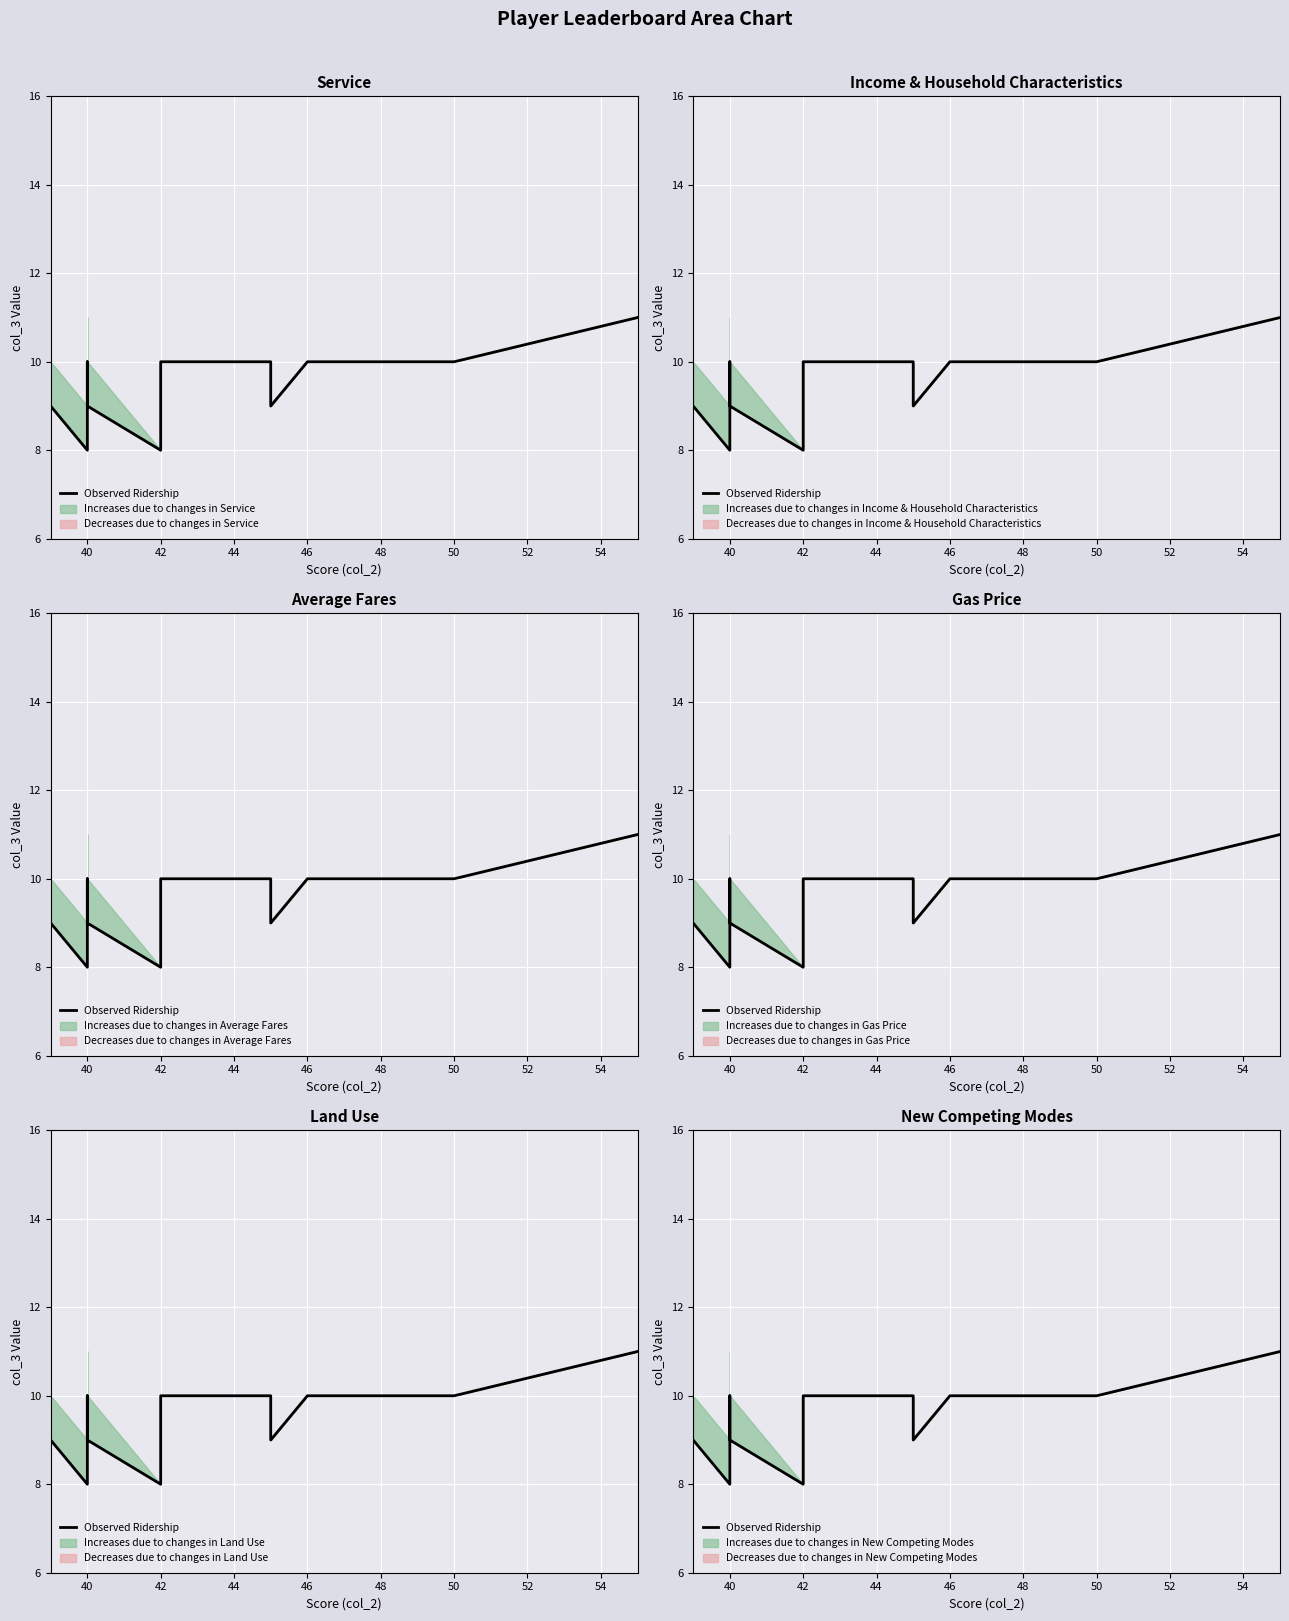

What is the value of the 6th point from the left?

10